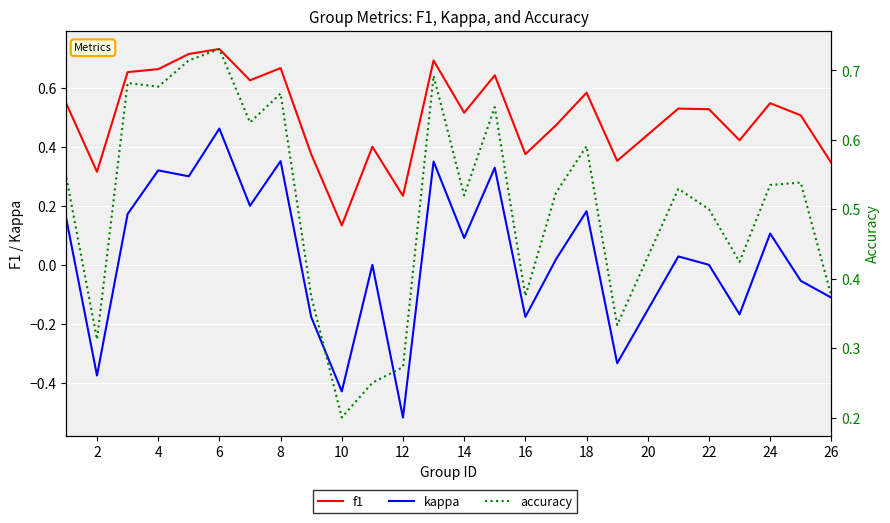

True or false: f1 and accuracy intersect in this chart.

True